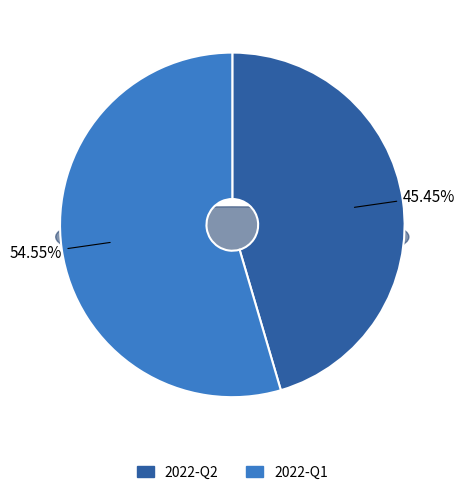

The 2022-Q1 slice represents 65% of the pie. True or false?

False